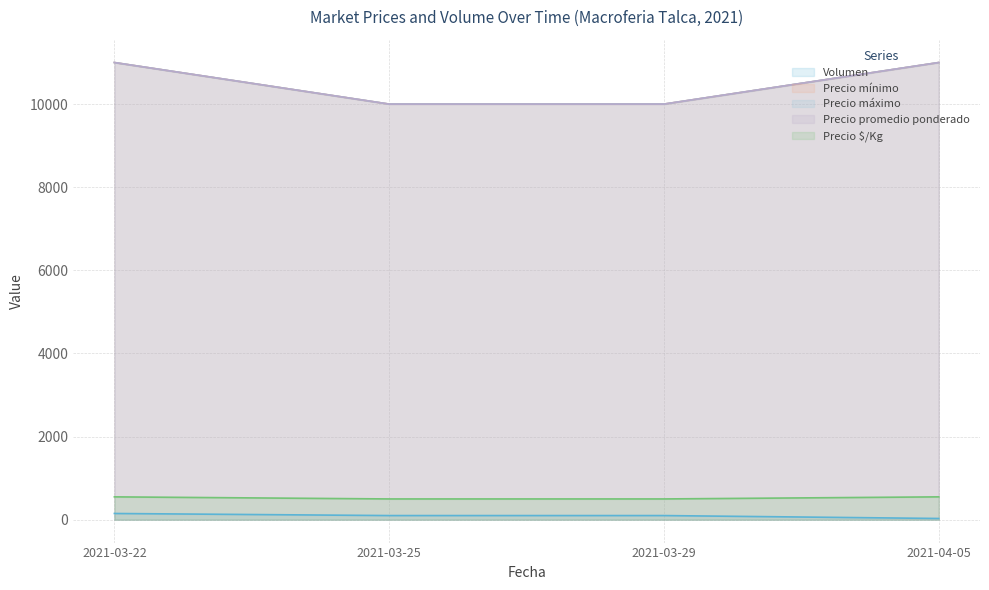

What is the label of the 2nd point from the left?

2021-03-25